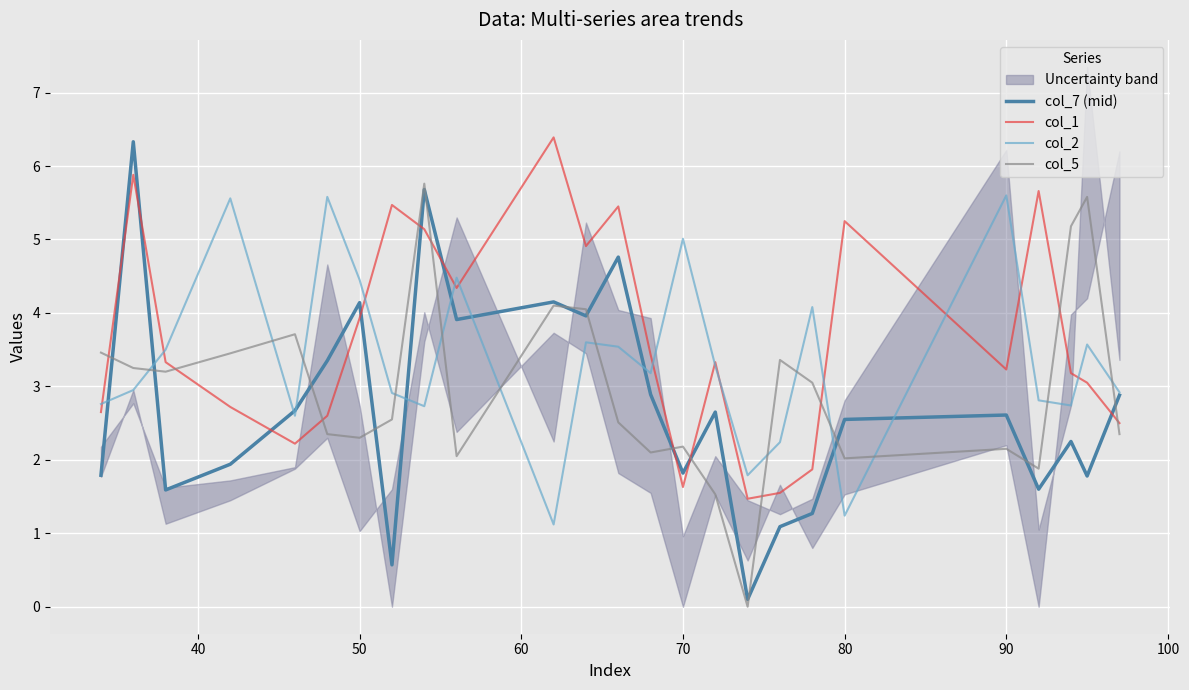

The col_1 series shows 3.2 at 90. True or false?

True